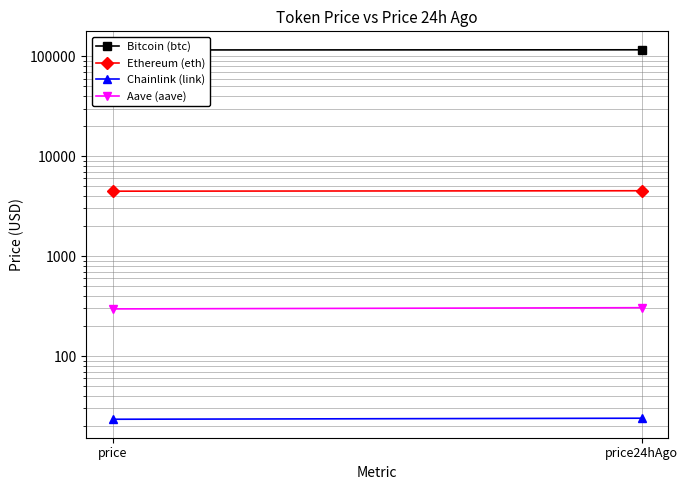

What is the spread (max minus min) of values at price?

115909.7